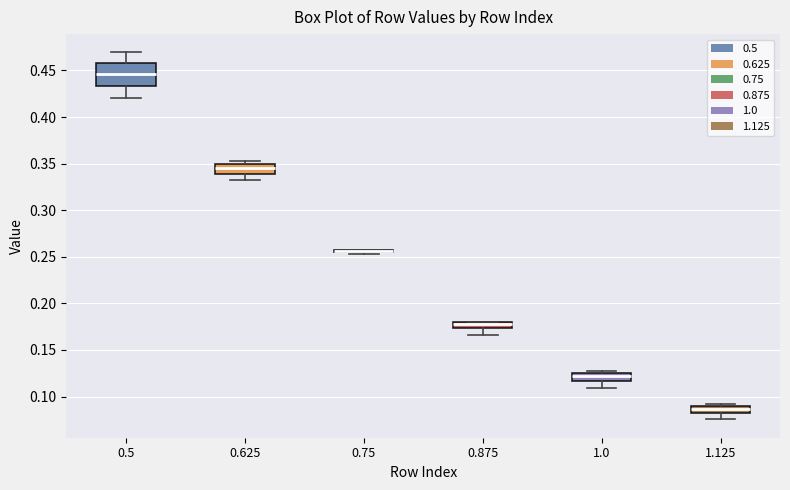

Which box is the tallest, from its lower edge to its upper edge?

0.5